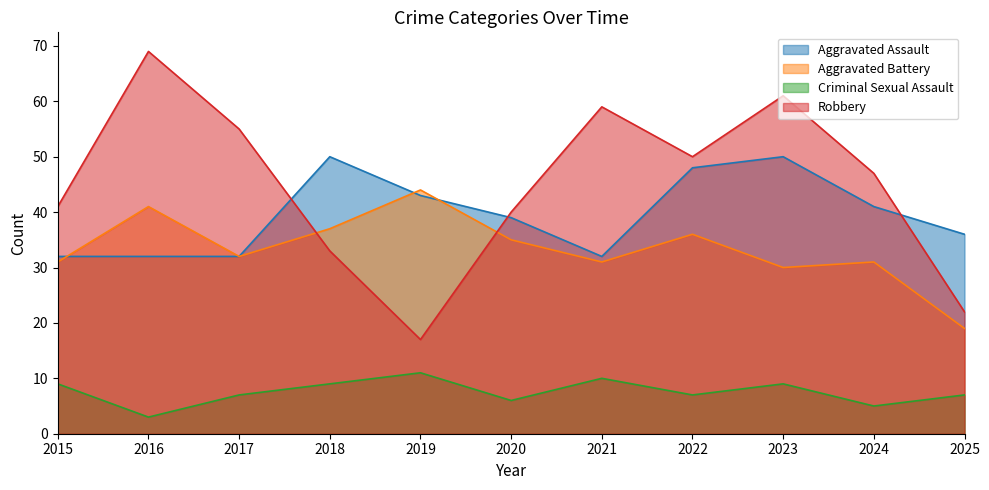

What is the difference between the Aggravated Assault values at 2025 and 2024?

5